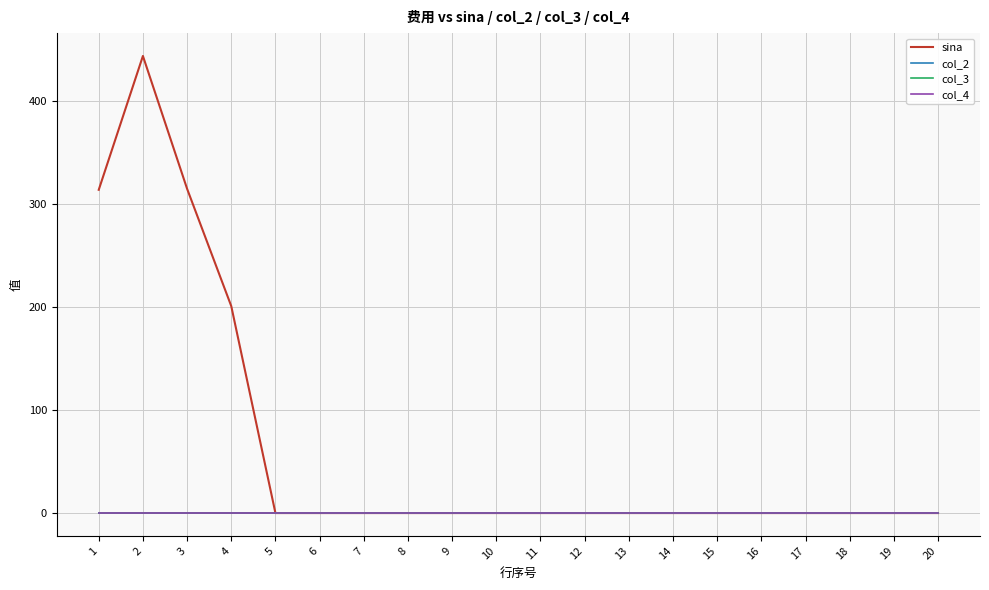

True or false: col_3 and col_4 intersect in this chart.

False